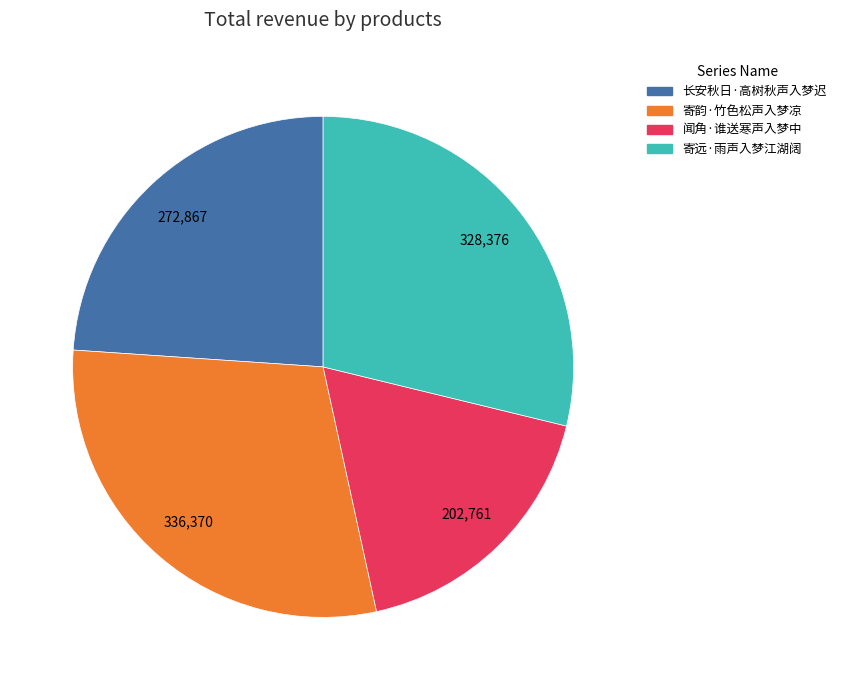

Which slice is the smallest?

闻角·谁送寒声入梦中